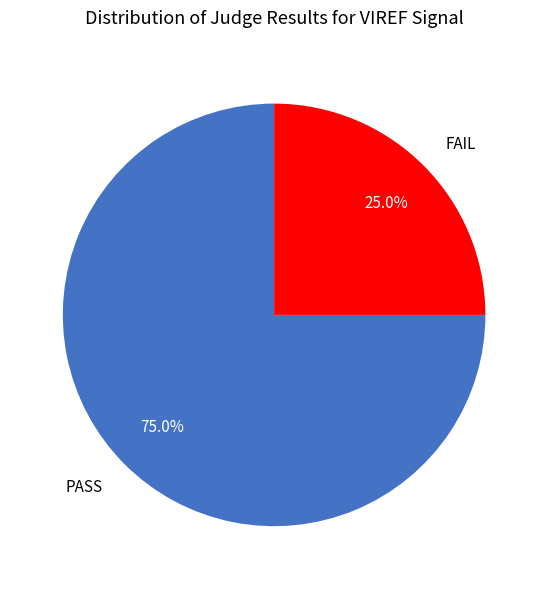

True or false: PASS accounts for 81% of the total.

False